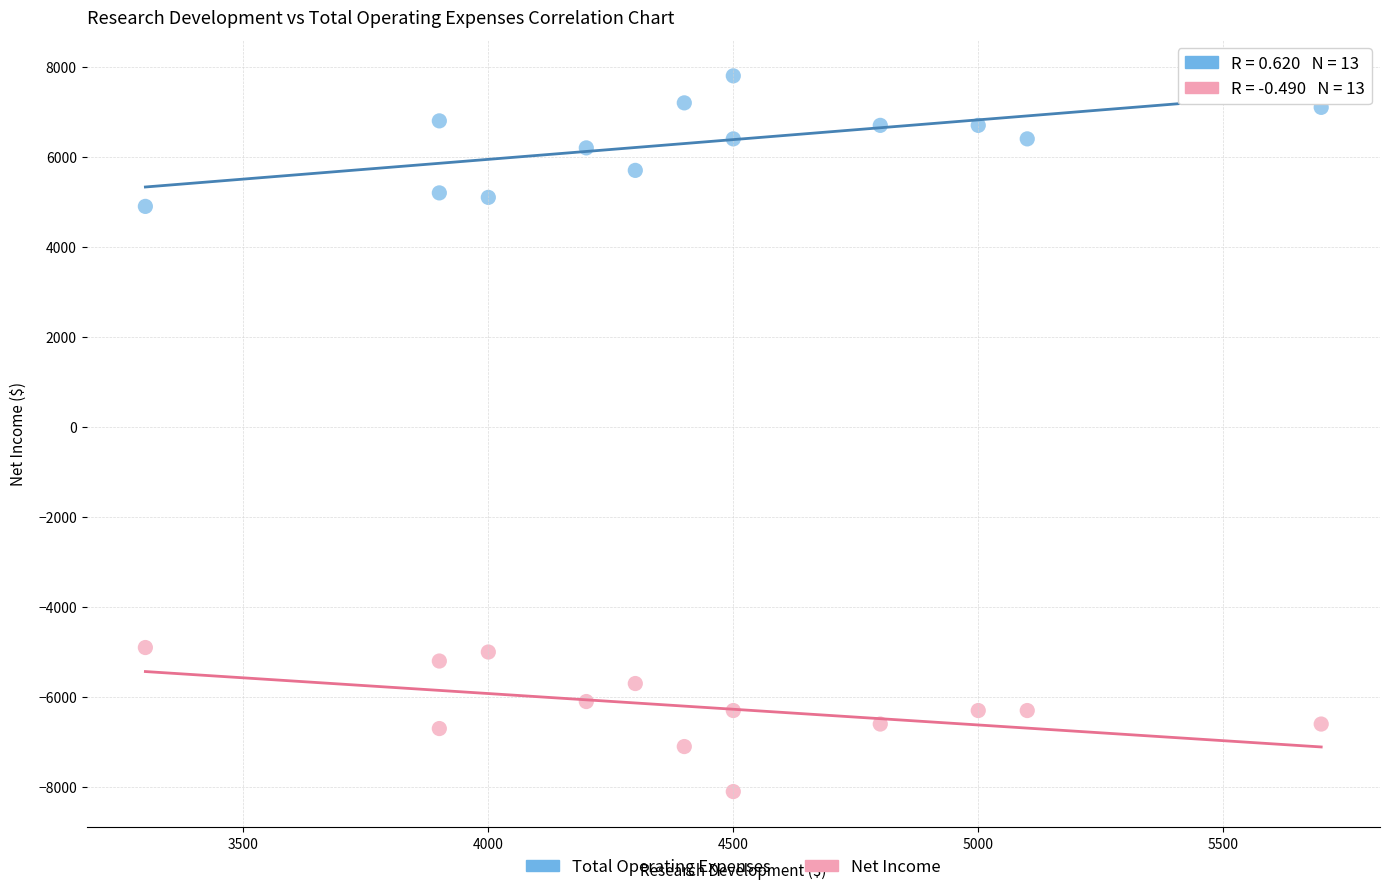

What are all the series names shown in the legend?

Total Operating Expenses, Net Income